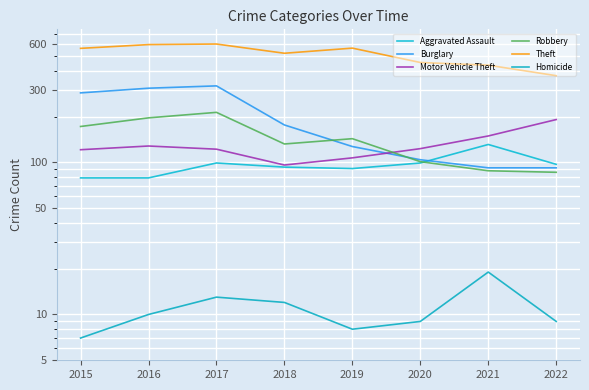

Reading left to right, transcribe all the data shown in this chart.

Aggravated Assault: 79	79	99	93	91	99	131	97
Burglary: 286	307	318	176	127	104	92	92
Motor Vehicle Theft: 121	128	122	96	107	123	149	191
Robbery: 172	196	213	132	143	101	88	86
Theft: 561	594	599	521	563	453	435	371
Homicide: 7	10	13	12	8	9	19	9